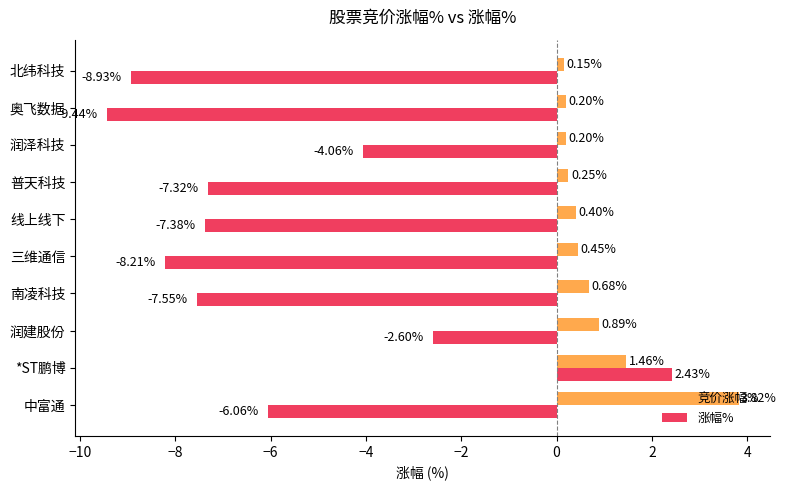

How many categories are shown in the chart?

10